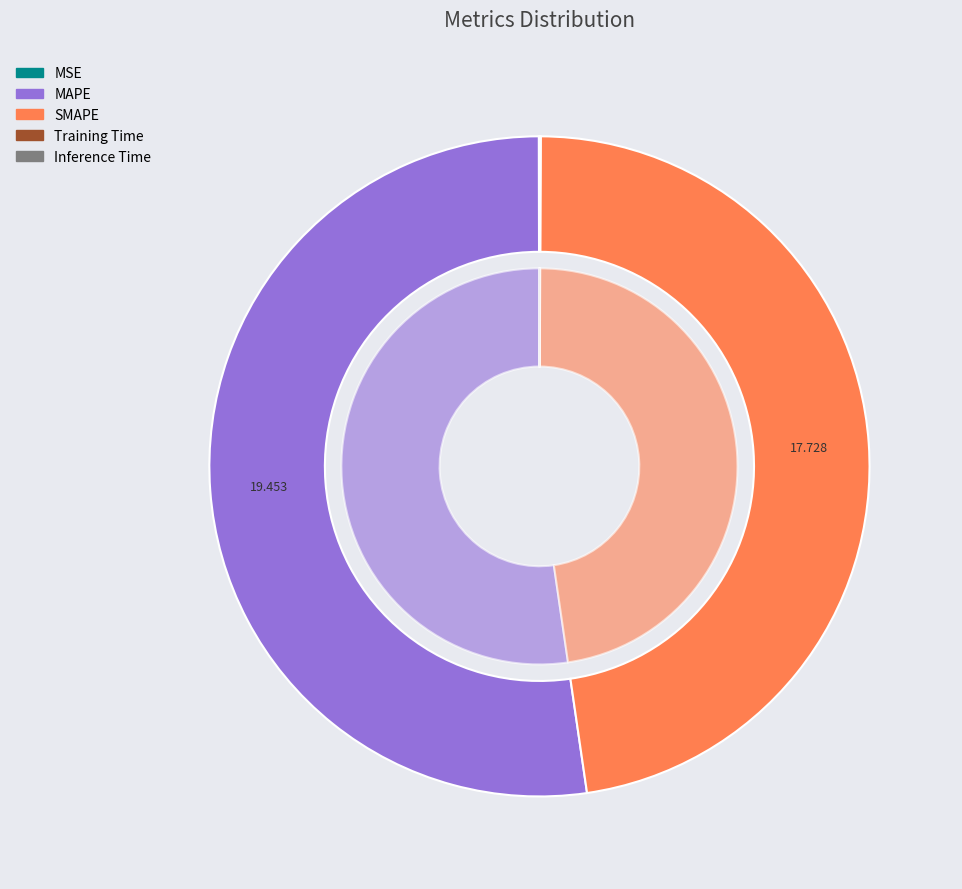

Is the sum of MAPE and SMAPE greater than half?

Yes